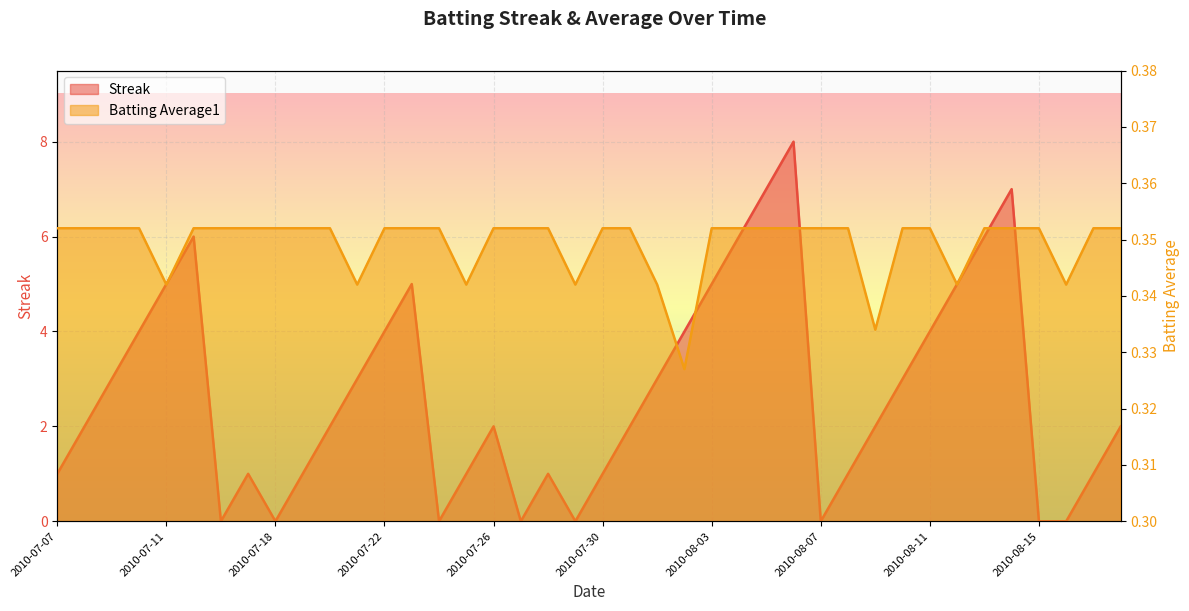

What is the approximate value of Batting Average1 at 2010-07-11?

0.3